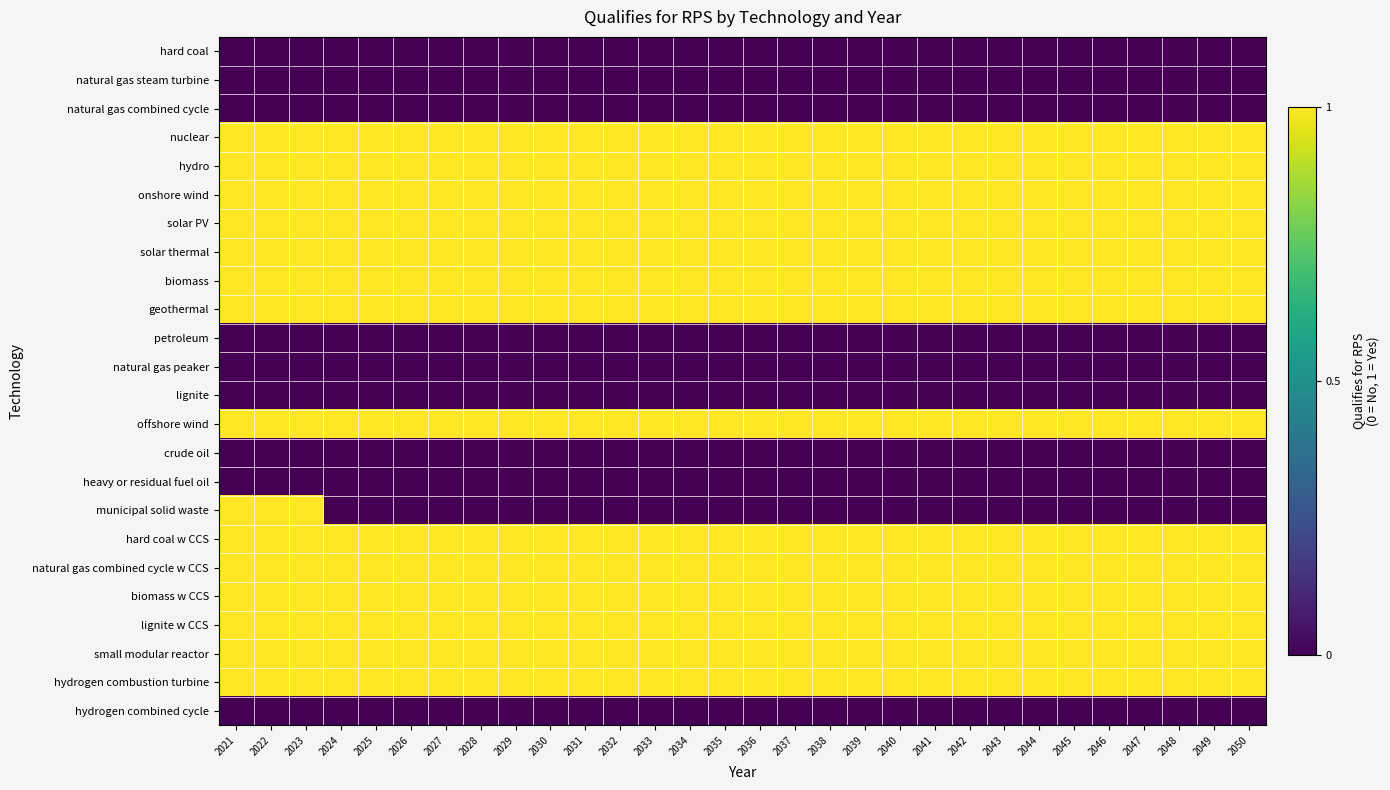

Reading right to left, what are all the values shown in this chart?

hard coal: 2050=0	2049=0	2048=0	2047=0	2046=0	2045=0	2044=0	2043=0	2042=0	2041=0	2040=0	2039=0	2038=0	2037=0	2036=0	2035=0	2034=0	2033=0	2032=0	2031=0	2030=0	2029=0	2028=0	2027=0	2026=0	2025=0	2024=0	2023=0	2022=0	2021=0
natural gas steam turbine: 2050=0	2049=0	2048=0	2047=0	2046=0	2045=0	2044=0	2043=0	2042=0	2041=0	2040=0	2039=0	2038=0	2037=0	2036=0	2035=0	2034=0	2033=0	2032=0	2031=0	2030=0	2029=0	2028=0	2027=0	2026=0	2025=0	2024=0	2023=0	2022=0	2021=0
natural gas combined cycle: 2050=0	2049=0	2048=0	2047=0	2046=0	2045=0	2044=0	2043=0	2042=0	2041=0	2040=0	2039=0	2038=0	2037=0	2036=0	2035=0	2034=0	2033=0	2032=0	2031=0	2030=0	2029=0	2028=0	2027=0	2026=0	2025=0	2024=0	2023=0	2022=0	2021=0
nuclear: 2050=1	2049=1	2048=1	2047=1	2046=1	2045=1	2044=1	2043=1	2042=1	2041=1	2040=1	2039=1	2038=1	2037=1	2036=1	2035=1	2034=1	2033=1	2032=1	2031=1	2030=1	2029=1	2028=1	2027=1	2026=1	2025=1	2024=1	2023=1	2022=1	2021=1
hydro: 2050=1	2049=1	2048=1	2047=1	2046=1	2045=1	2044=1	2043=1	2042=1	2041=1	2040=1	2039=1	2038=1	2037=1	2036=1	2035=1	2034=1	2033=1	2032=1	2031=1	2030=1	2029=1	2028=1	2027=1	2026=1	2025=1	2024=1	2023=1	2022=1	2021=1
onshore wind: 2050=1	2049=1	2048=1	2047=1	2046=1	2045=1	2044=1	2043=1	2042=1	2041=1	2040=1	2039=1	2038=1	2037=1	2036=1	2035=1	2034=1	2033=1	2032=1	2031=1	2030=1	2029=1	2028=1	2027=1	2026=1	2025=1	2024=1	2023=1	2022=1	2021=1
solar PV: 2050=1	2049=1	2048=1	2047=1	2046=1	2045=1	2044=1	2043=1	2042=1	2041=1	2040=1	2039=1	2038=1	2037=1	2036=1	2035=1	2034=1	2033=1	2032=1	2031=1	2030=1	2029=1	2028=1	2027=1	2026=1	2025=1	2024=1	2023=1	2022=1	2021=1
solar thermal: 2050=1	2049=1	2048=1	2047=1	2046=1	2045=1	2044=1	2043=1	2042=1	2041=1	2040=1	2039=1	2038=1	2037=1	2036=1	2035=1	2034=1	2033=1	2032=1	2031=1	2030=1	2029=1	2028=1	2027=1	2026=1	2025=1	2024=1	2023=1	2022=1	2021=1
biomass: 2050=1	2049=1	2048=1	2047=1	2046=1	2045=1	2044=1	2043=1	2042=1	2041=1	2040=1	2039=1	2038=1	2037=1	2036=1	2035=1	2034=1	2033=1	2032=1	2031=1	2030=1	2029=1	2028=1	2027=1	2026=1	2025=1	2024=1	2023=1	2022=1	2021=1
geothermal: 2050=1	2049=1	2048=1	2047=1	2046=1	2045=1	2044=1	2043=1	2042=1	2041=1	2040=1	2039=1	2038=1	2037=1	2036=1	2035=1	2034=1	2033=1	2032=1	2031=1	2030=1	2029=1	2028=1	2027=1	2026=1	2025=1	2024=1	2023=1	2022=1	2021=1
petroleum: 2050=0	2049=0	2048=0	2047=0	2046=0	2045=0	2044=0	2043=0	2042=0	2041=0	2040=0	2039=0	2038=0	2037=0	2036=0	2035=0	2034=0	2033=0	2032=0	2031=0	2030=0	2029=0	2028=0	2027=0	2026=0	2025=0	2024=0	2023=0	2022=0	2021=0
natural gas peaker: 2050=0	2049=0	2048=0	2047=0	2046=0	2045=0	2044=0	2043=0	2042=0	2041=0	2040=0	2039=0	2038=0	2037=0	2036=0	2035=0	2034=0	2033=0	2032=0	2031=0	2030=0	2029=0	2028=0	2027=0	2026=0	2025=0	2024=0	2023=0	2022=0	2021=0
lignite: 2050=0	2049=0	2048=0	2047=0	2046=0	2045=0	2044=0	2043=0	2042=0	2041=0	2040=0	2039=0	2038=0	2037=0	2036=0	2035=0	2034=0	2033=0	2032=0	2031=0	2030=0	2029=0	2028=0	2027=0	2026=0	2025=0	2024=0	2023=0	2022=0	2021=0
offshore wind: 2050=1	2049=1	2048=1	2047=1	2046=1	2045=1	2044=1	2043=1	2042=1	2041=1	2040=1	2039=1	2038=1	2037=1	2036=1	2035=1	2034=1	2033=1	2032=1	2031=1	2030=1	2029=1	2028=1	2027=1	2026=1	2025=1	2024=1	2023=1	2022=1	2021=1
crude oil: 2050=0	2049=0	2048=0	2047=0	2046=0	2045=0	2044=0	2043=0	2042=0	2041=0	2040=0	2039=0	2038=0	2037=0	2036=0	2035=0	2034=0	2033=0	2032=0	2031=0	2030=0	2029=0	2028=0	2027=0	2026=0	2025=0	2024=0	2023=0	2022=0	2021=0
heavy or residual fuel oil: 2050=0	2049=0	2048=0	2047=0	2046=0	2045=0	2044=0	2043=0	2042=0	2041=0	2040=0	2039=0	2038=0	2037=0	2036=0	2035=0	2034=0	2033=0	2032=0	2031=0	2030=0	2029=0	2028=0	2027=0	2026=0	2025=0	2024=0	2023=0	2022=0	2021=0
municipal solid waste: 2050=0	2049=0	2048=0	2047=0	2046=0	2045=0	2044=0	2043=0	2042=0	2041=0	2040=0	2039=0	2038=0	2037=0	2036=0	2035=0	2034=0	2033=0	2032=0	2031=0	2030=0	2029=0	2028=0	2027=0	2026=0	2025=0	2024=0	2023=1	2022=1	2021=1
hard coal w CCS: 2050=1	2049=1	2048=1	2047=1	2046=1	2045=1	2044=1	2043=1	2042=1	2041=1	2040=1	2039=1	2038=1	2037=1	2036=1	2035=1	2034=1	2033=1	2032=1	2031=1	2030=1	2029=1	2028=1	2027=1	2026=1	2025=1	2024=1	2023=1	2022=1	2021=1
natural gas combined cycle w CCS: 2050=1	2049=1	2048=1	2047=1	2046=1	2045=1	2044=1	2043=1	2042=1	2041=1	2040=1	2039=1	2038=1	2037=1	2036=1	2035=1	2034=1	2033=1	2032=1	2031=1	2030=1	2029=1	2028=1	2027=1	2026=1	2025=1	2024=1	2023=1	2022=1	2021=1
biomass w CCS: 2050=1	2049=1	2048=1	2047=1	2046=1	2045=1	2044=1	2043=1	2042=1	2041=1	2040=1	2039=1	2038=1	2037=1	2036=1	2035=1	2034=1	2033=1	2032=1	2031=1	2030=1	2029=1	2028=1	2027=1	2026=1	2025=1	2024=1	2023=1	2022=1	2021=1
lignite w CCS: 2050=1	2049=1	2048=1	2047=1	2046=1	2045=1	2044=1	2043=1	2042=1	2041=1	2040=1	2039=1	2038=1	2037=1	2036=1	2035=1	2034=1	2033=1	2032=1	2031=1	2030=1	2029=1	2028=1	2027=1	2026=1	2025=1	2024=1	2023=1	2022=1	2021=1
small modular reactor: 2050=1	2049=1	2048=1	2047=1	2046=1	2045=1	2044=1	2043=1	2042=1	2041=1	2040=1	2039=1	2038=1	2037=1	2036=1	2035=1	2034=1	2033=1	2032=1	2031=1	2030=1	2029=1	2028=1	2027=1	2026=1	2025=1	2024=1	2023=1	2022=1	2021=1
hydrogen combustion turbine: 2050=1	2049=1	2048=1	2047=1	2046=1	2045=1	2044=1	2043=1	2042=1	2041=1	2040=1	2039=1	2038=1	2037=1	2036=1	2035=1	2034=1	2033=1	2032=1	2031=1	2030=1	2029=1	2028=1	2027=1	2026=1	2025=1	2024=1	2023=1	2022=1	2021=1
hydrogen combined cycle: 2050=0	2049=0	2048=0	2047=0	2046=0	2045=0	2044=0	2043=0	2042=0	2041=0	2040=0	2039=0	2038=0	2037=0	2036=0	2035=0	2034=0	2033=0	2032=0	2031=0	2030=0	2029=0	2028=0	2027=0	2026=0	2025=0	2024=0	2023=0	2022=0	2021=0